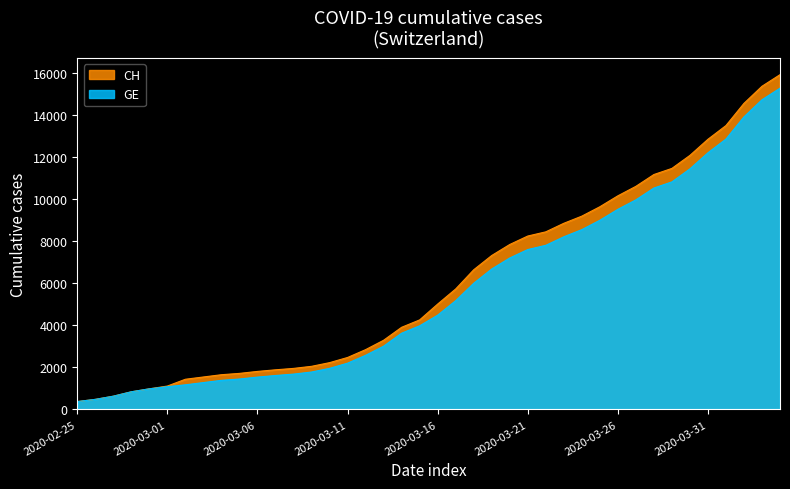

The GE series shows 3763 at 2020-03-11. True or false?

False